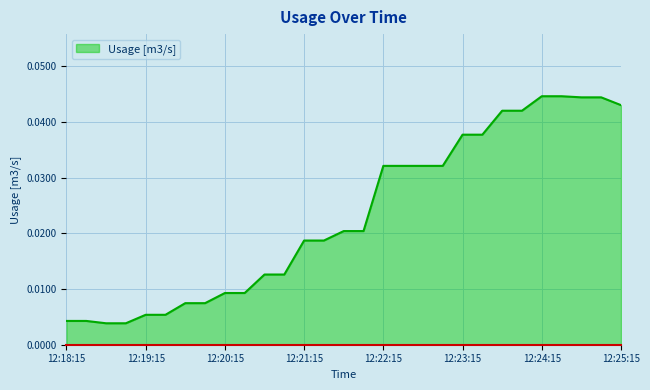

At which category does the chart reach its minimum across all series?

12:18:45